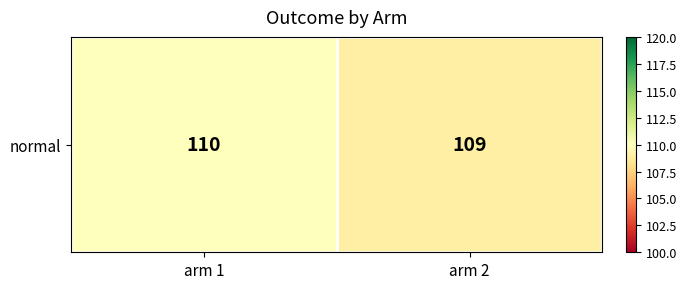

The value at arm 1 is 63. True or false?

False